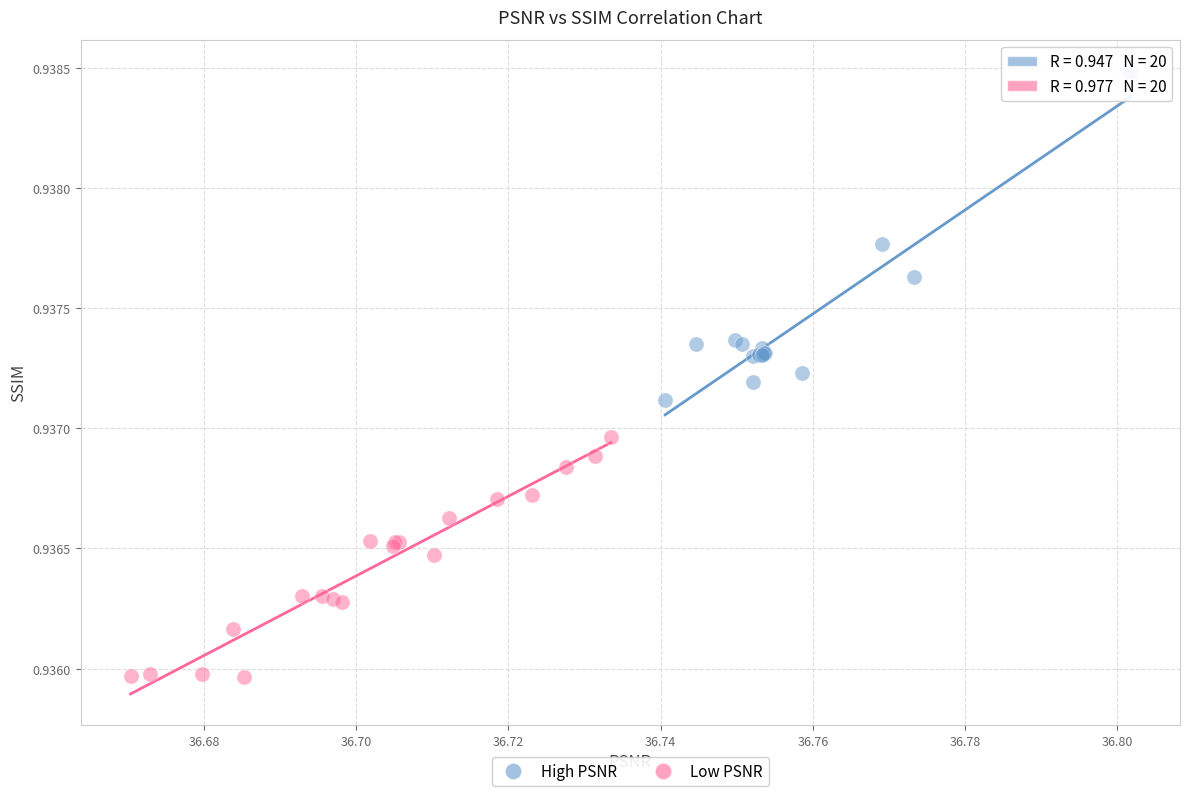

Which series reaches the maximum Y coordinate?

High PSNR